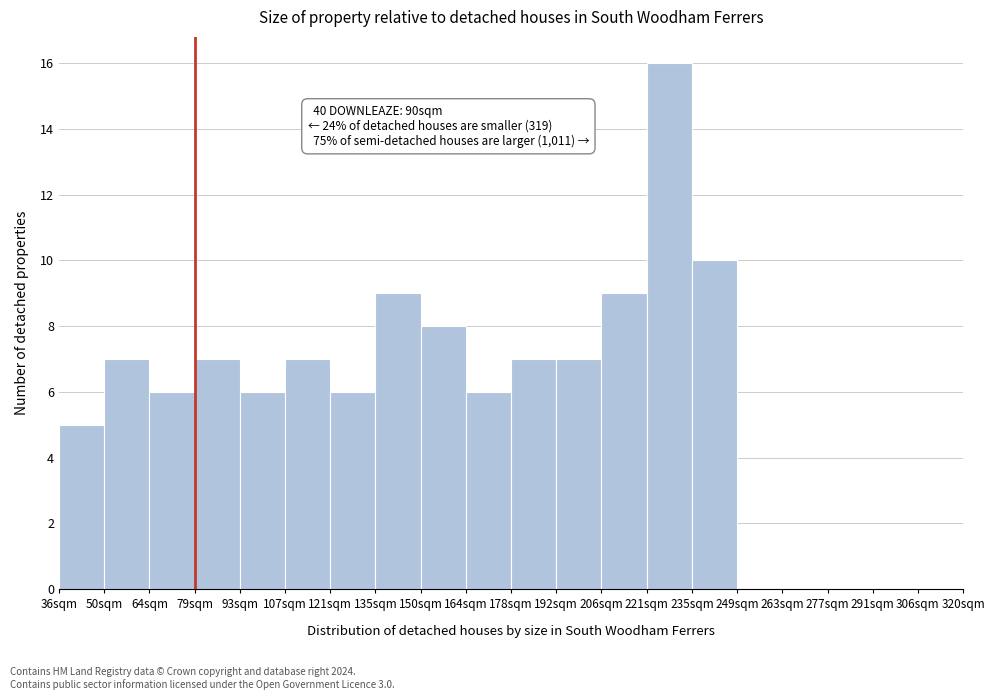

Reading right to left, extract all data points from this chart.

306sqm=0	291sqm=0	277sqm=0	263sqm=0	249sqm=0	235sqm=10	221sqm=16	206sqm=9	192sqm=7	178sqm=7	164sqm=6	150sqm=8	135sqm=9	121sqm=6	107sqm=7	93sqm=6	79sqm=7	64sqm=6	50sqm=7	36sqm=5